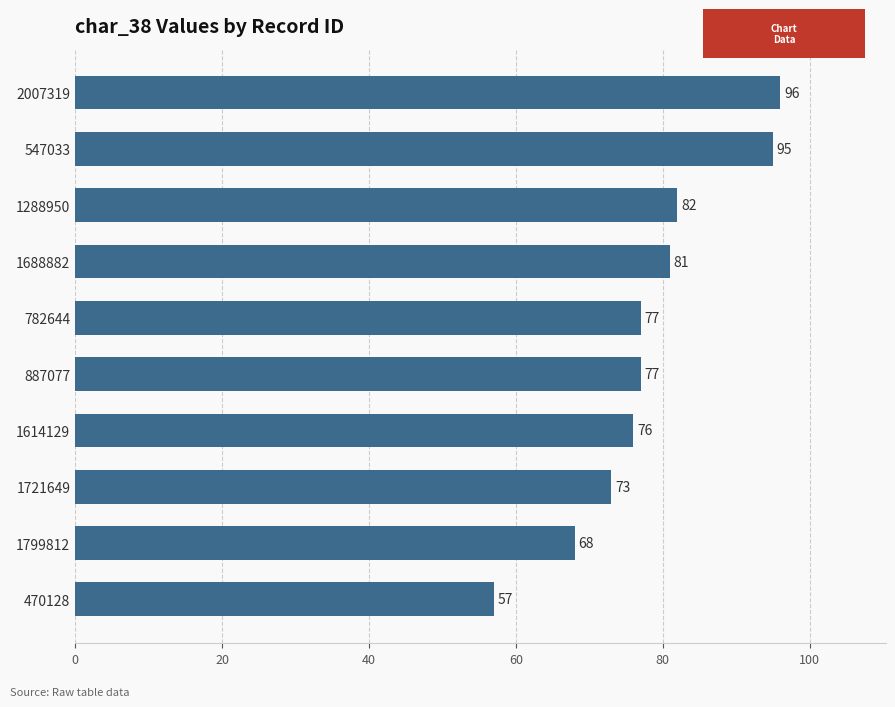

What is the greatest value displayed?

96